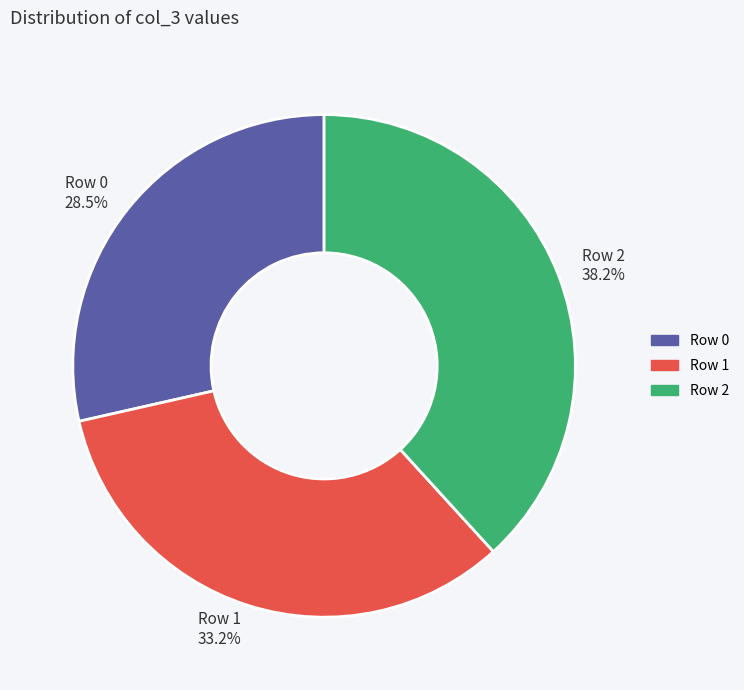

Approximately how many times larger is the value at Row 1 compared to Row 0?

1.2